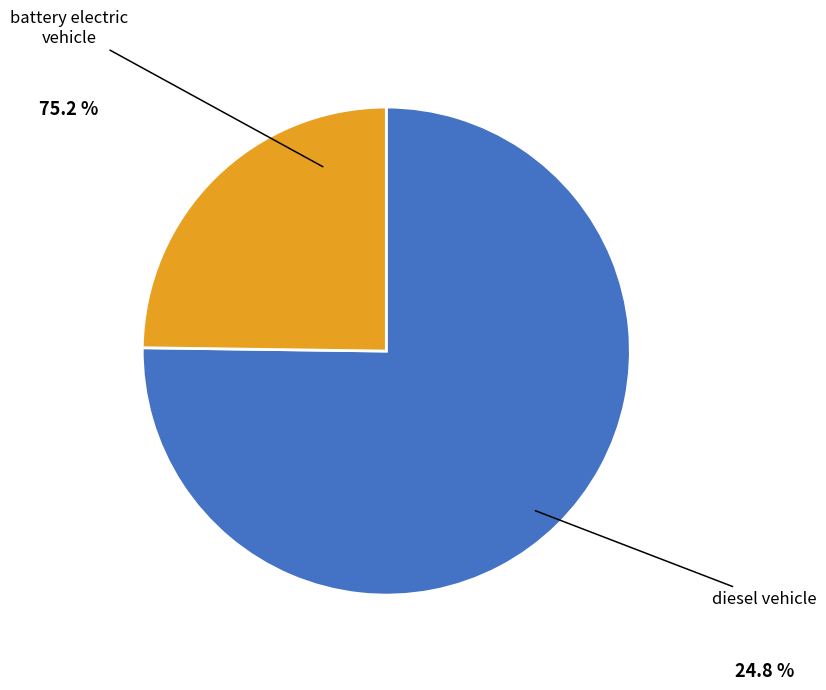

Is there a majority slice in this chart?

Yes